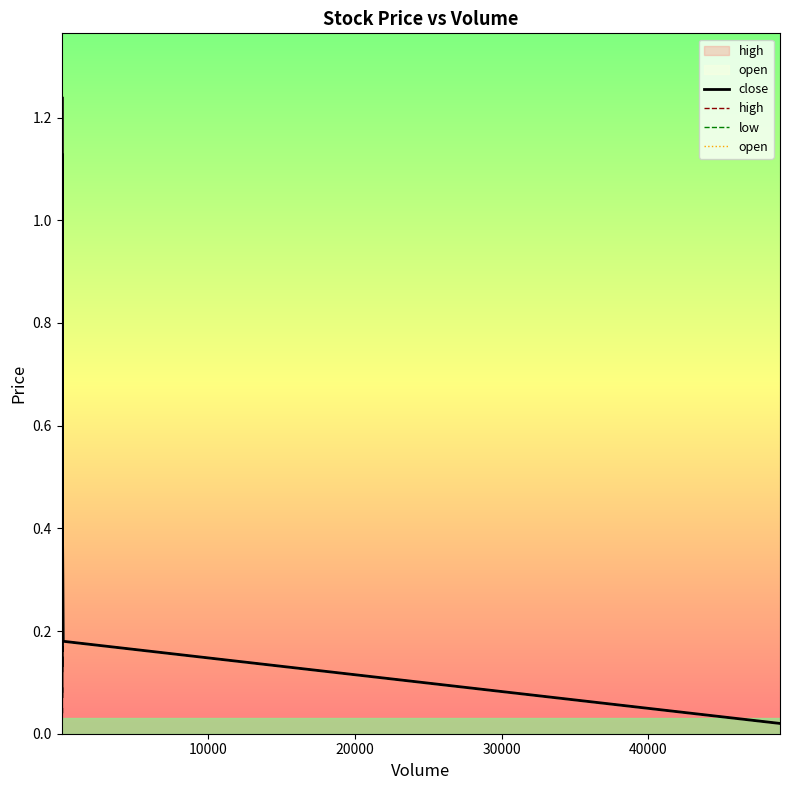

Is this an area chart (filled region under the line)?

No